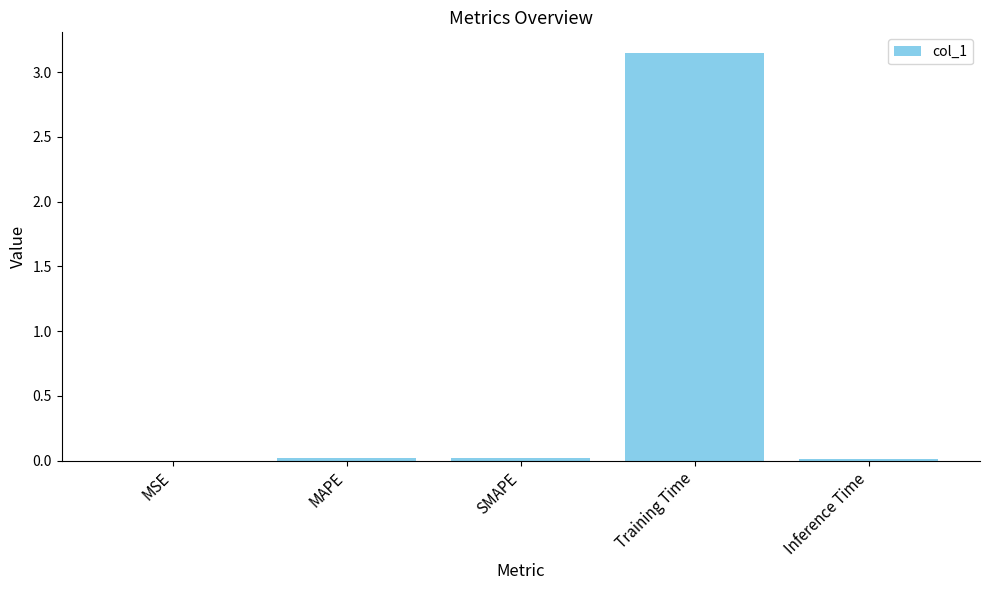

Is it true that the value at SMAPE is 0.0?

True